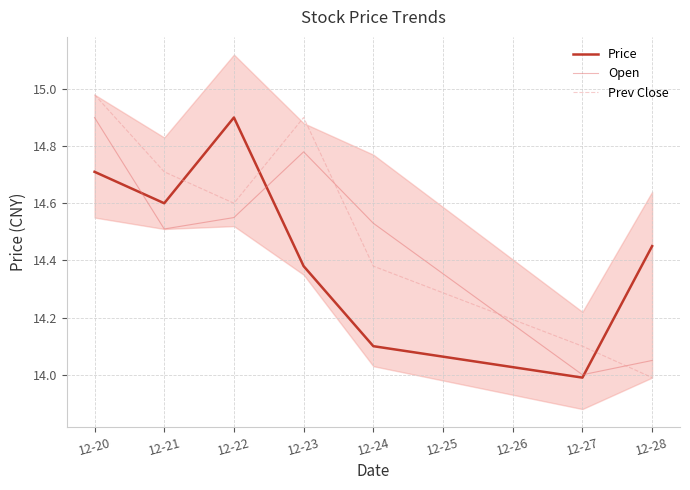

Rank the series by their average value, from highest to lowest.

Prev Close, Open, Price